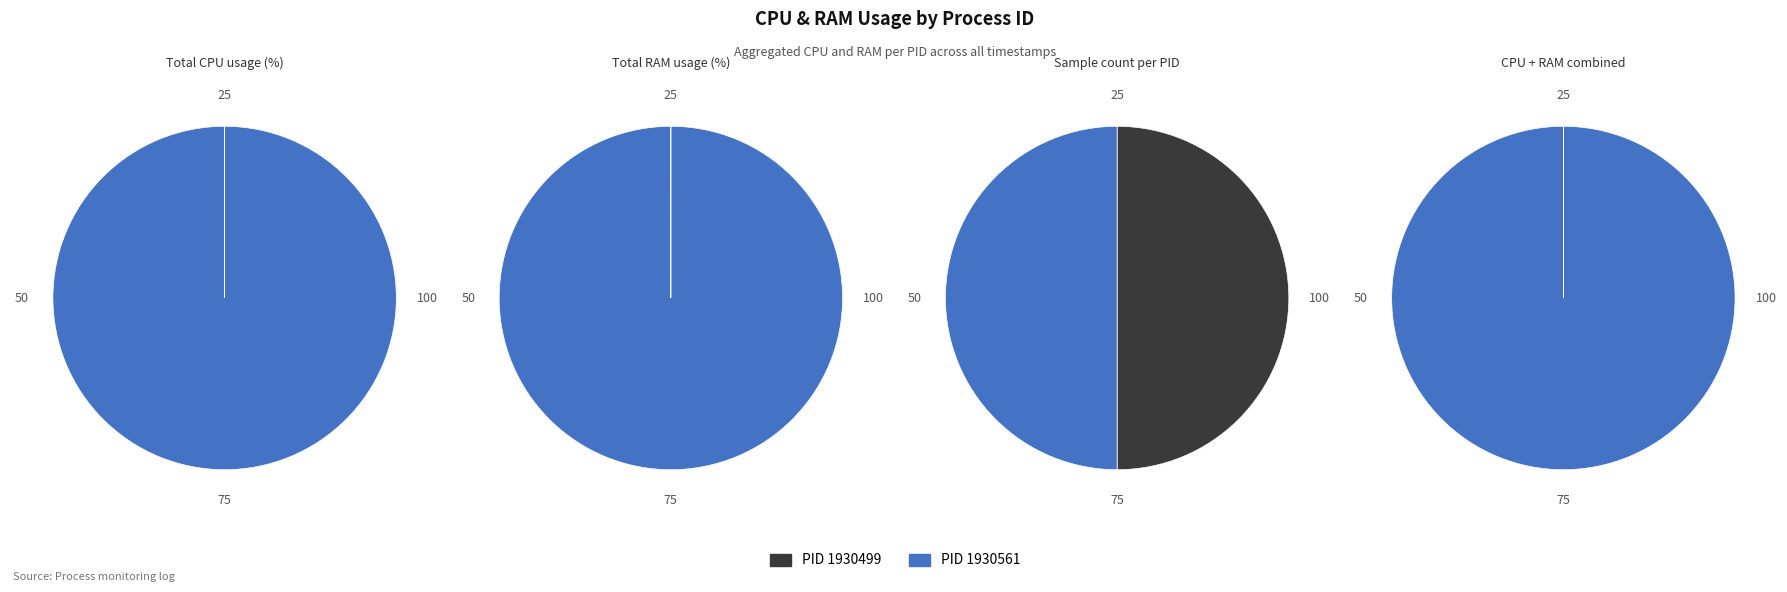

The 1930561 slice represents 100% of the pie. True or false?

True